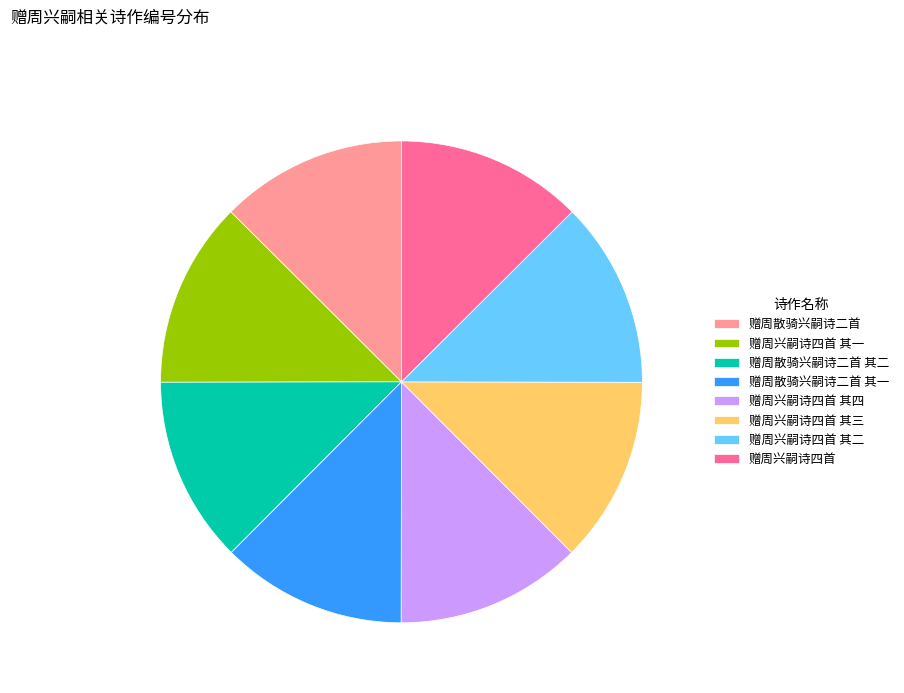

Is it true that 赠周兴嗣诗四首 其三 is 20% of the pie?

False